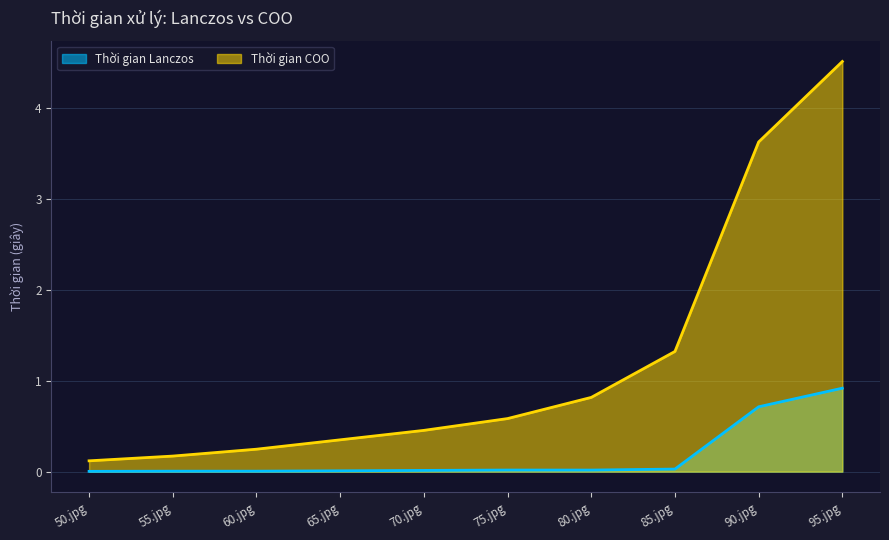

What is the value of the Thời gian COO point at the 2nd from the left?

0.2